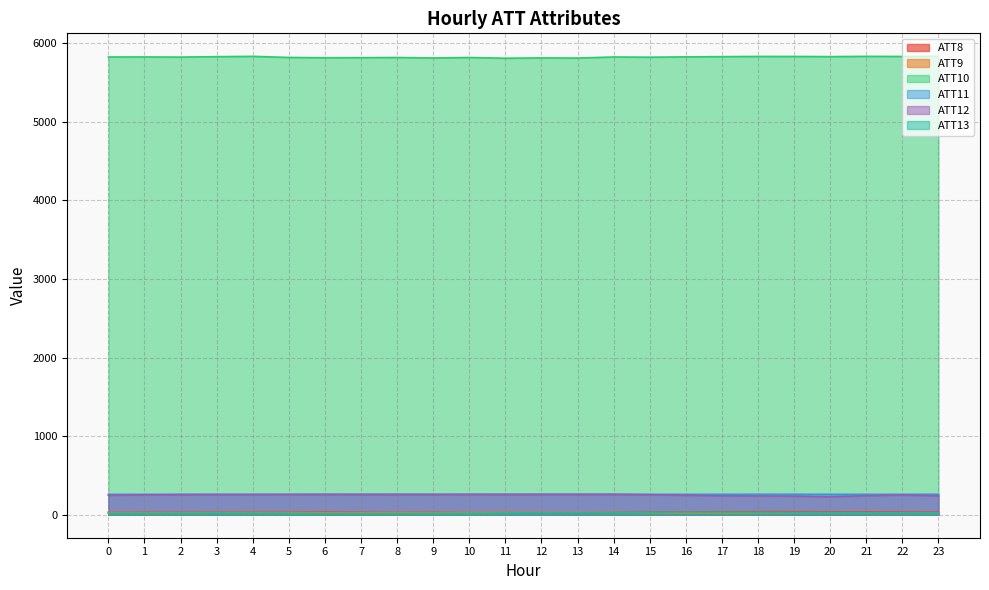

Rank the series at 0 from lowest to highest value.

ATT13, ATT9, ATT8, ATT12, ATT11, ATT10